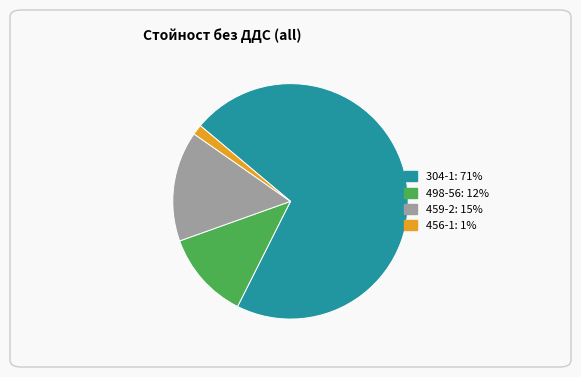

Is it true that 459-2 is 5% of the pie?

False